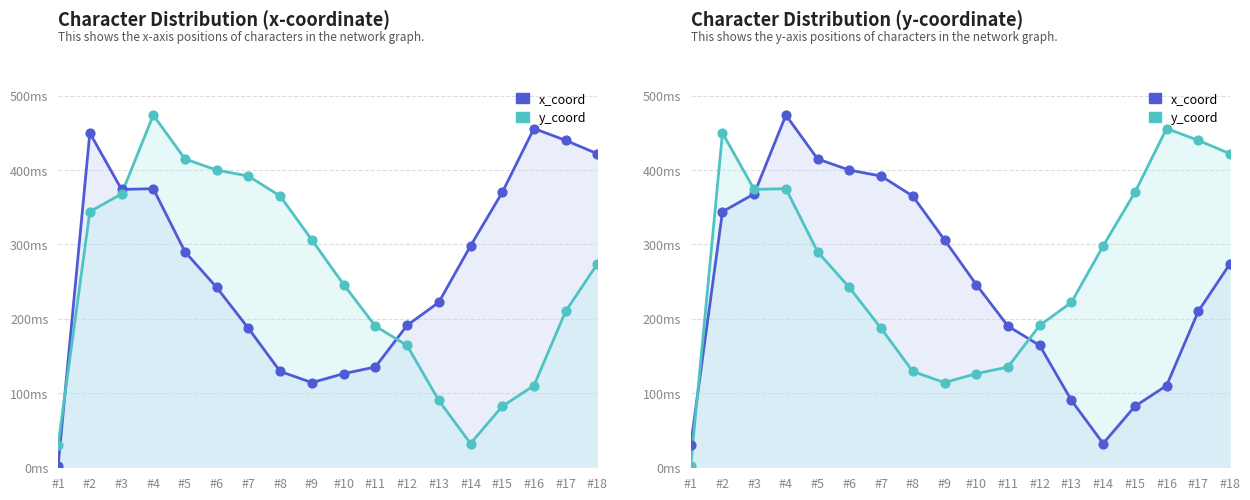

Is the value of x_coord at #6 greater than the value of y_coord at #2?

No